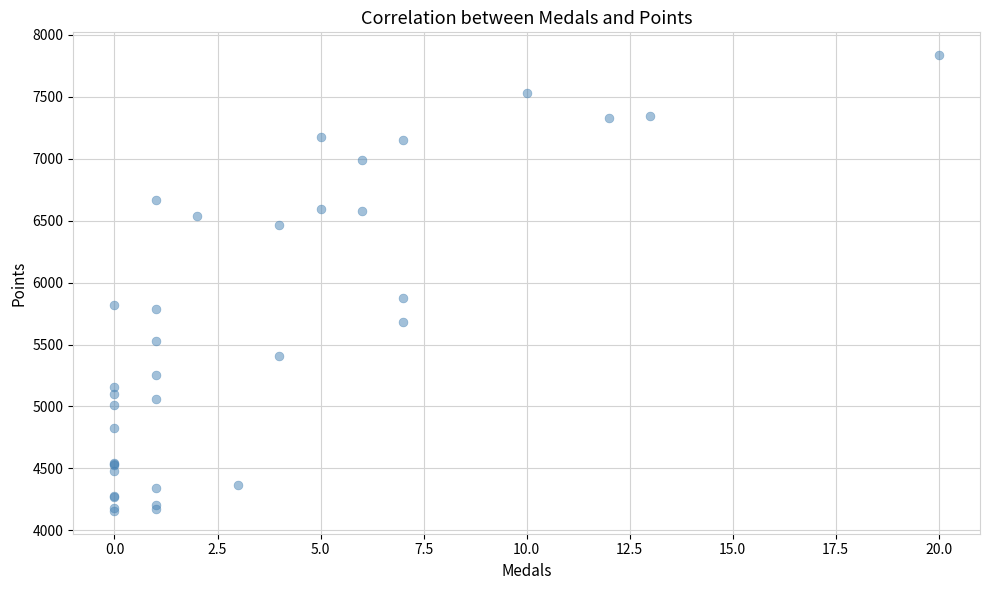

What Y value in the scatter plot is closest to 5996?

5876